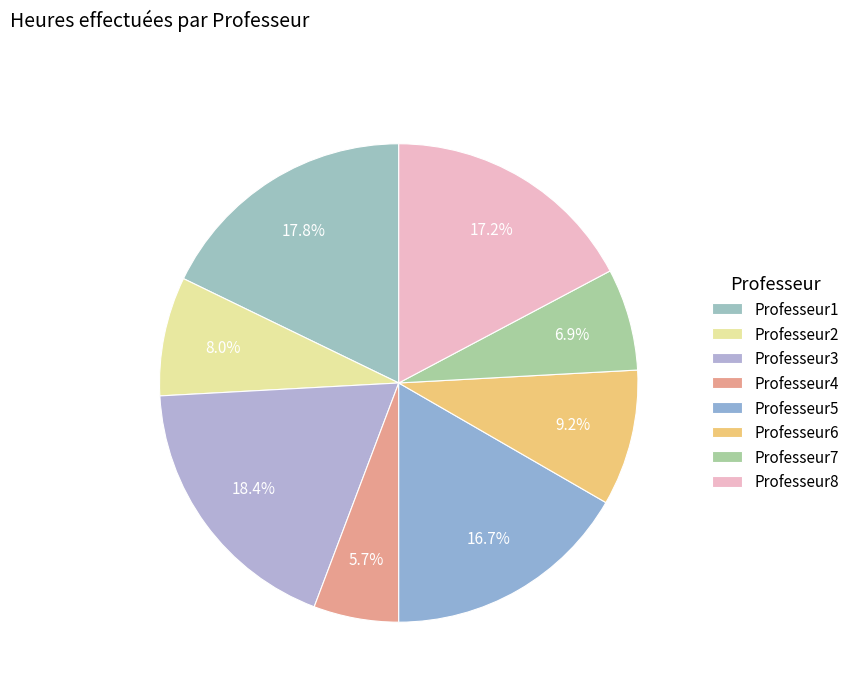

Count the number of slices in the pie.

8